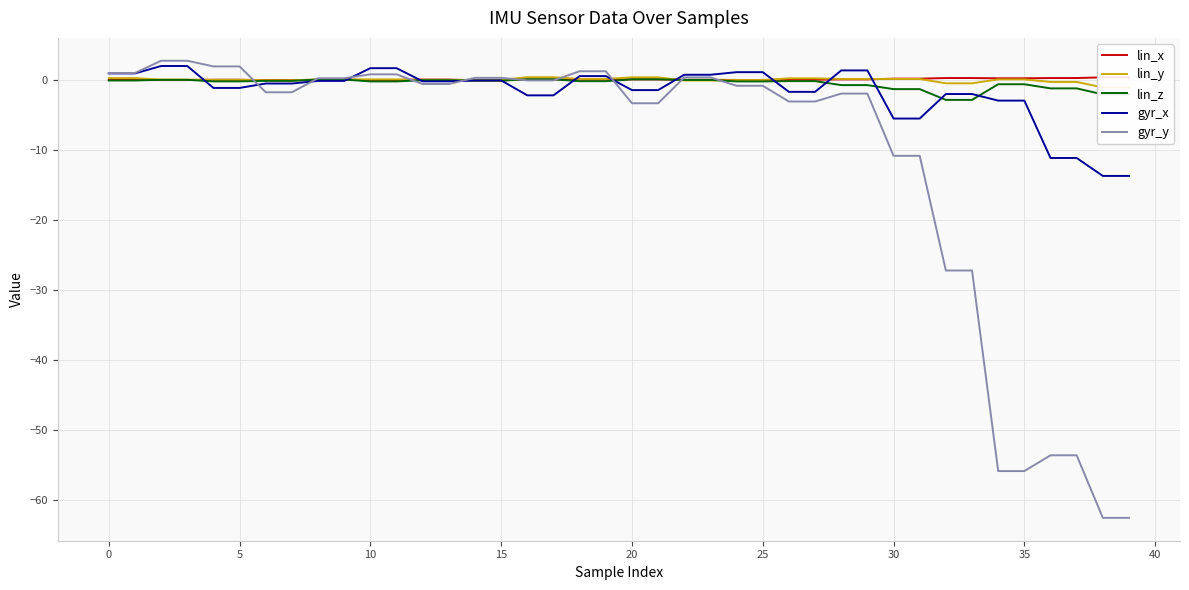

What is the label of the 18th point from the right?

22